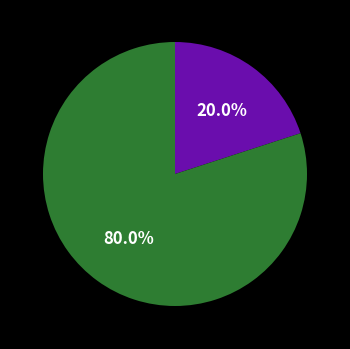

Is there a majority slice in this chart?

Yes